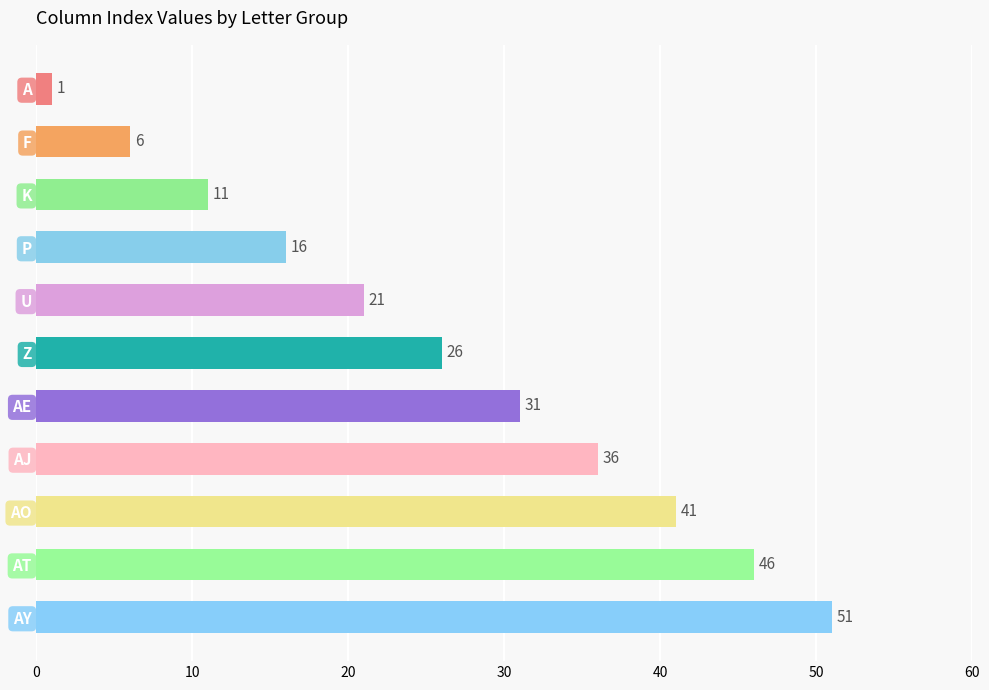

What is the difference between the second highest and minimum values?

45